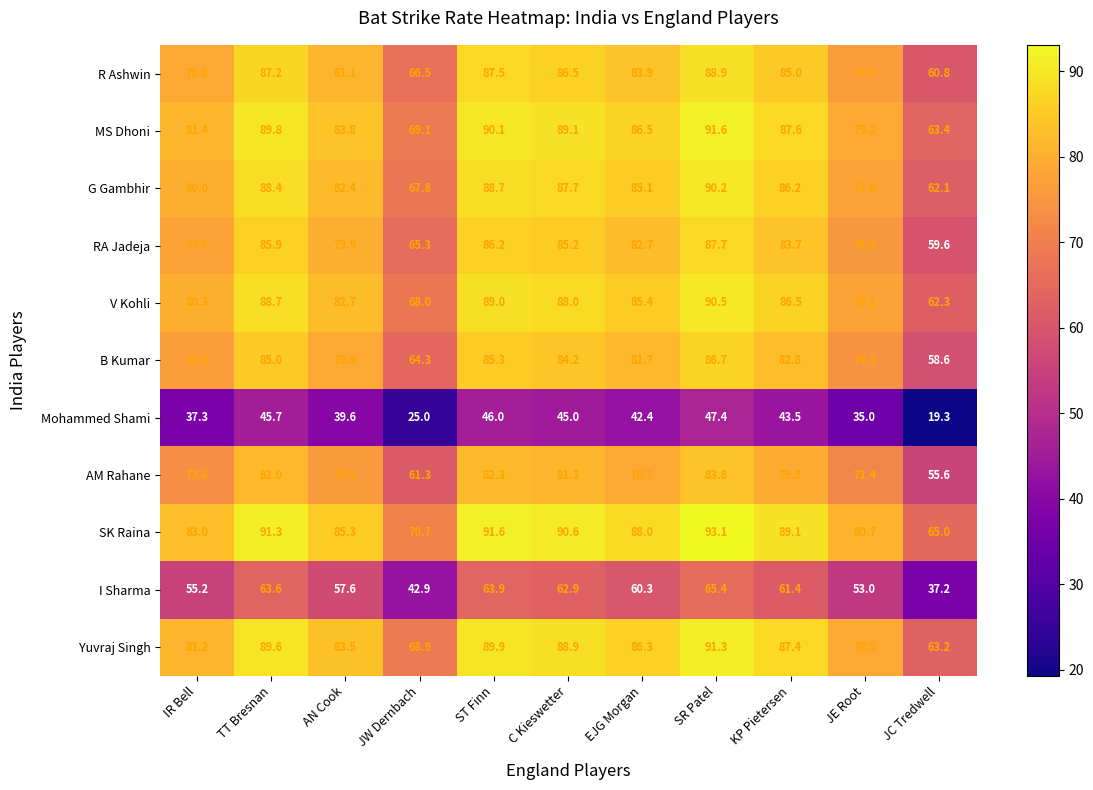

Where does the B Kumar series first go above 81?

TT Bresnan